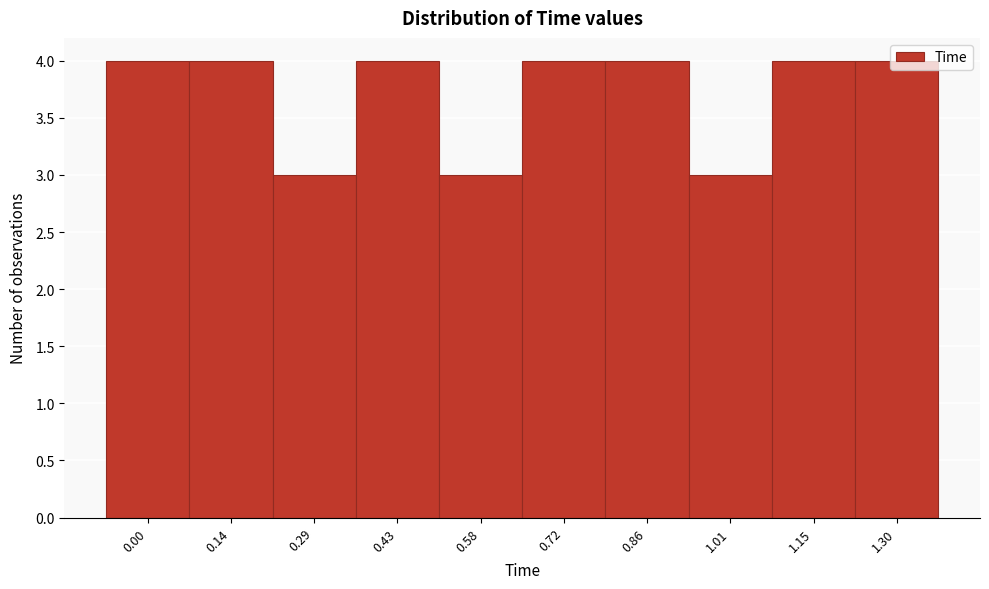

What is the sum of the values at 0.43 and 1.15?

8